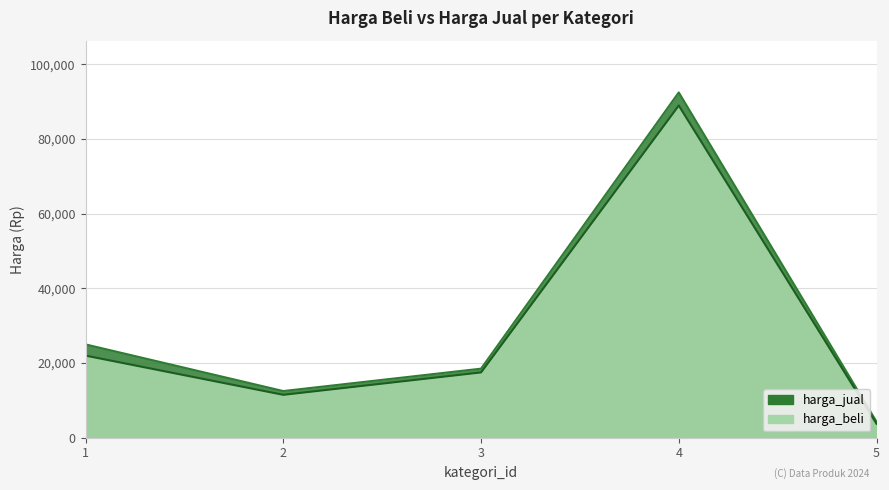

What is the value of the harga_beli point at the 3rd from the left?

17500